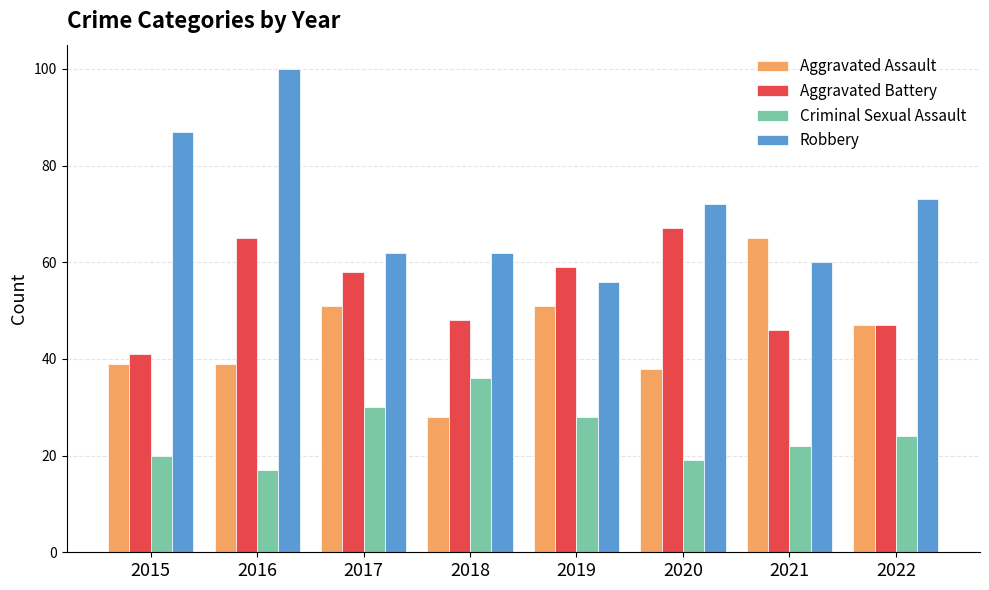

What is the value of the Aggravated Assault bar at the 6th from the left?

38